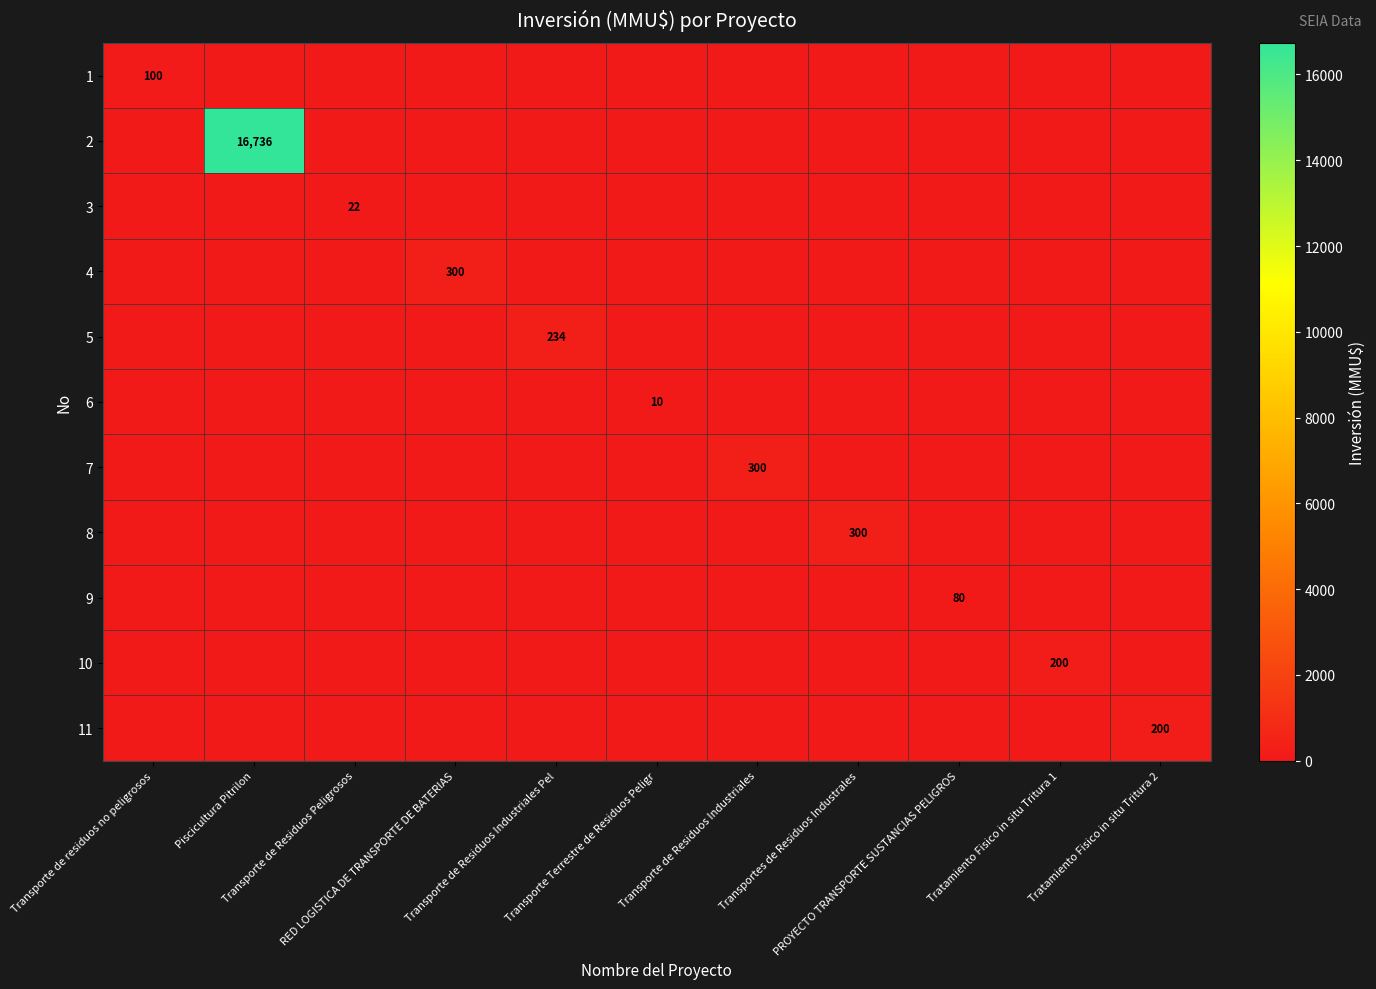

List the labels in order of 9 value, smallest first.

Transporte de residuos no peligrosos, Piscicultura Pitrilon, Transporte de Residuos Peligrosos, RED LOGISTICA DE TRANSPORTE DE BATERIAS, Transporte de Residuos Industriales Pel, Transporte Terrestre de Residuos Peligr, Transporte de Residuos Industriales, Transportes de Residuos Industrales, Tratamiento Fisico in situ Tritura 1, Tratamiento Fisico in situ Tritura 2, PROYECTO TRANSPORTE SUSTANCIAS PELIGROS